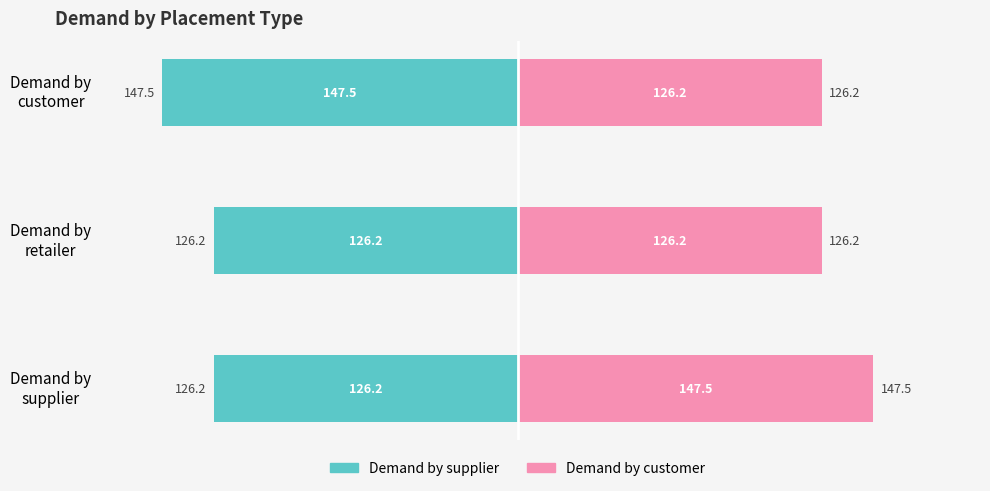

What is the average value of the Demand by customer series?

133.3